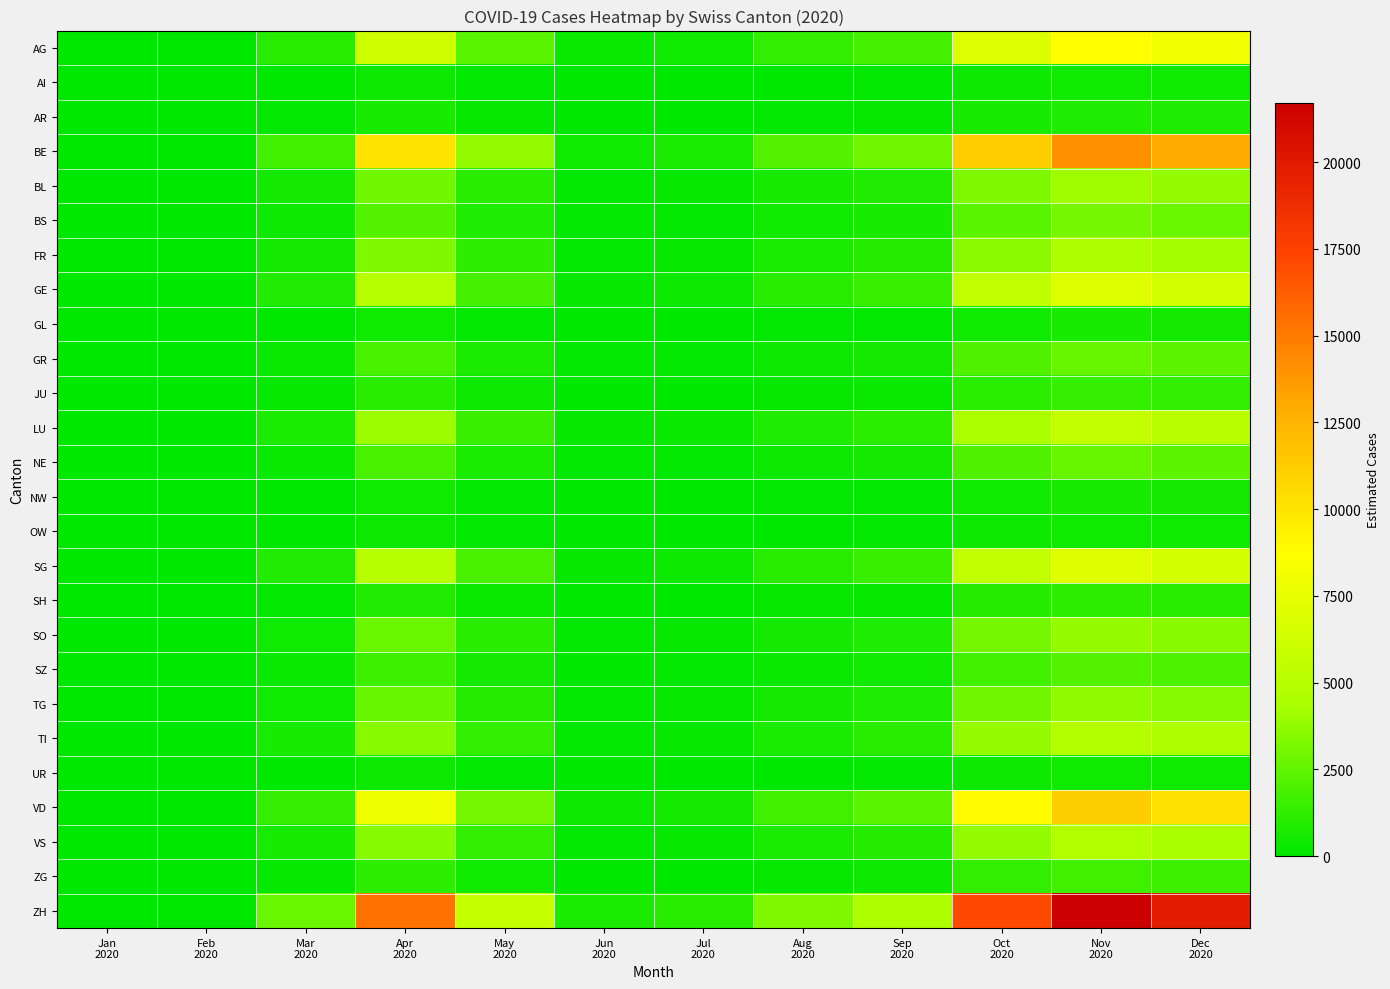

What is the greatest value displayed?

21720.0